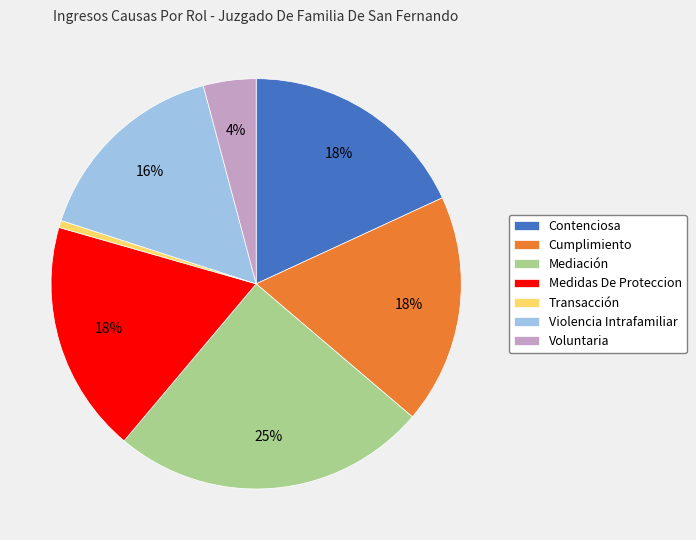

How many slices are in this pie chart?

7